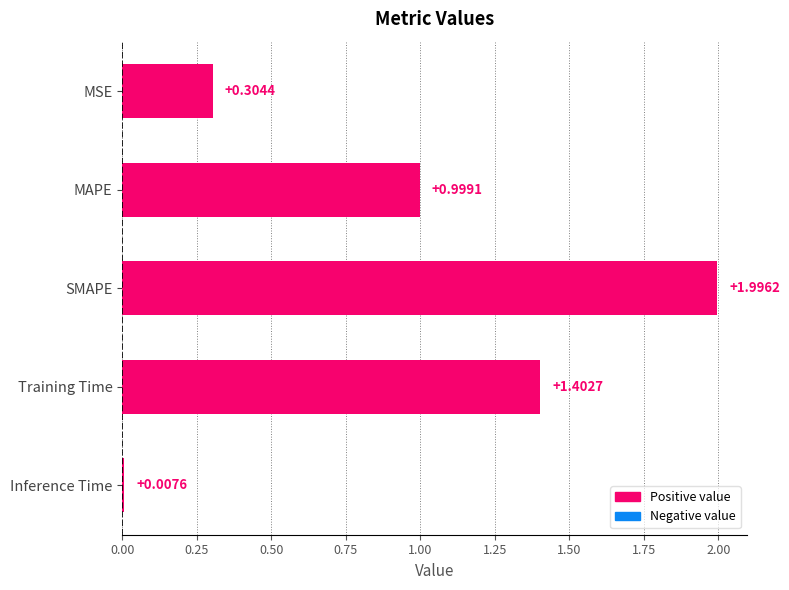

Which has a higher value, MAPE or SMAPE?

SMAPE